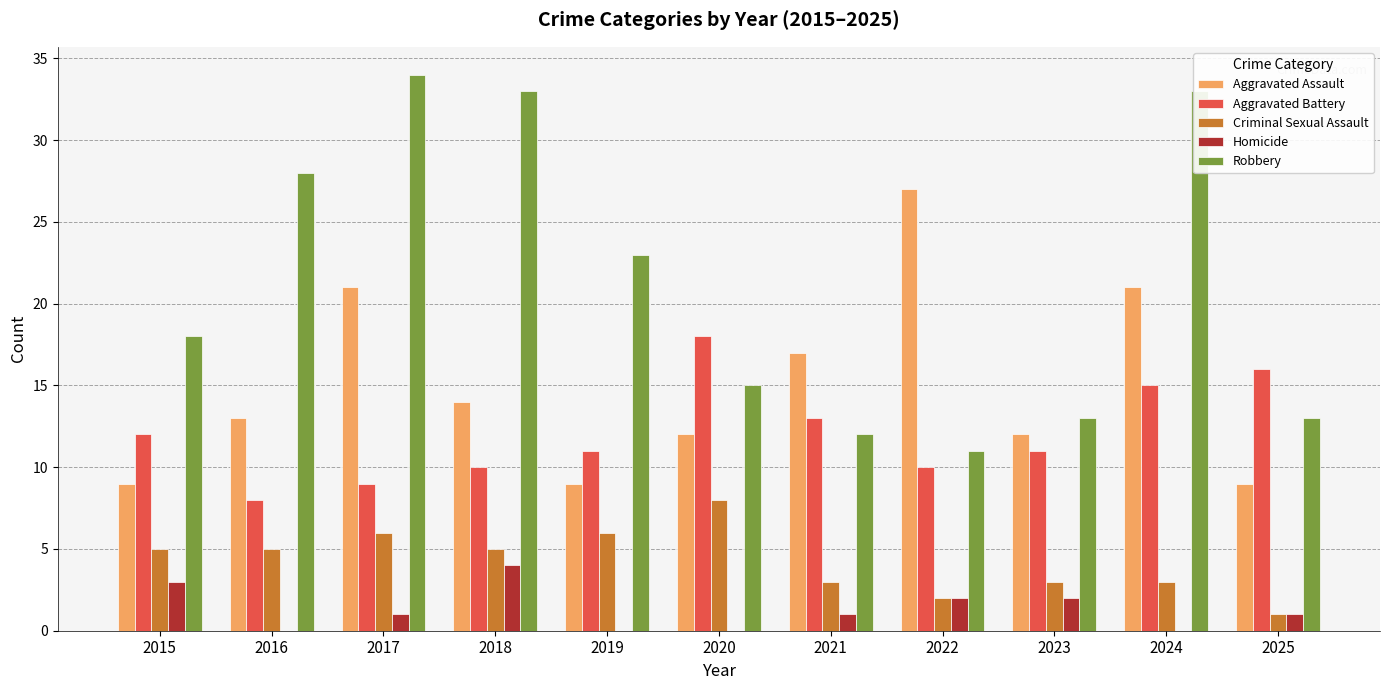

What is the spread (max minus min) of values at 2025?

15